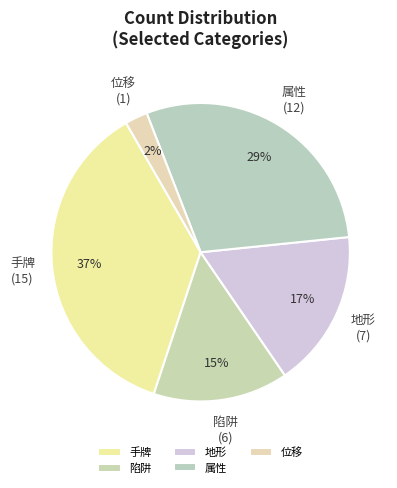

To the nearest percent, what portion does 陷阱 represent?

15%